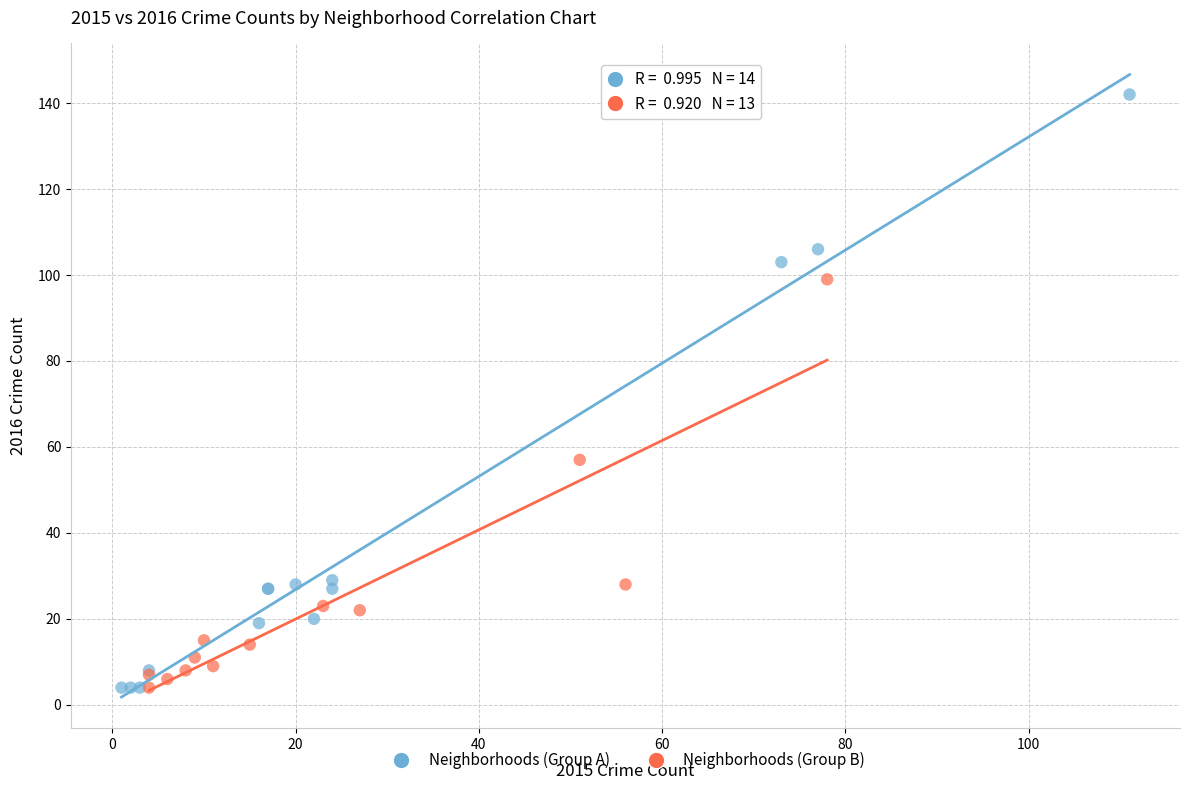

Which series reaches the maximum Y coordinate?

Neighborhoods (Group A)